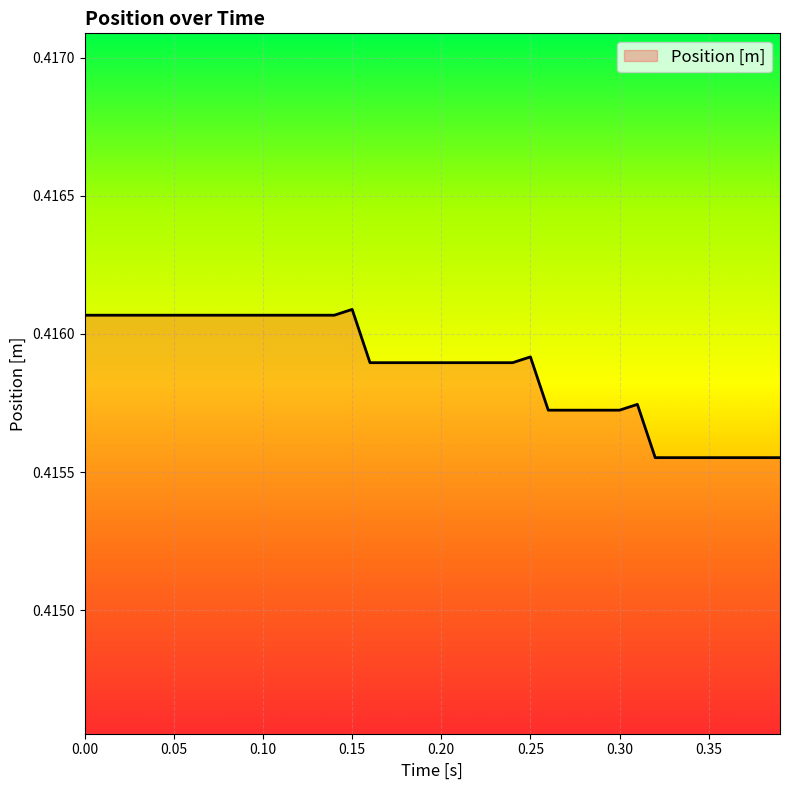

How many lines are shown in the chart?

1